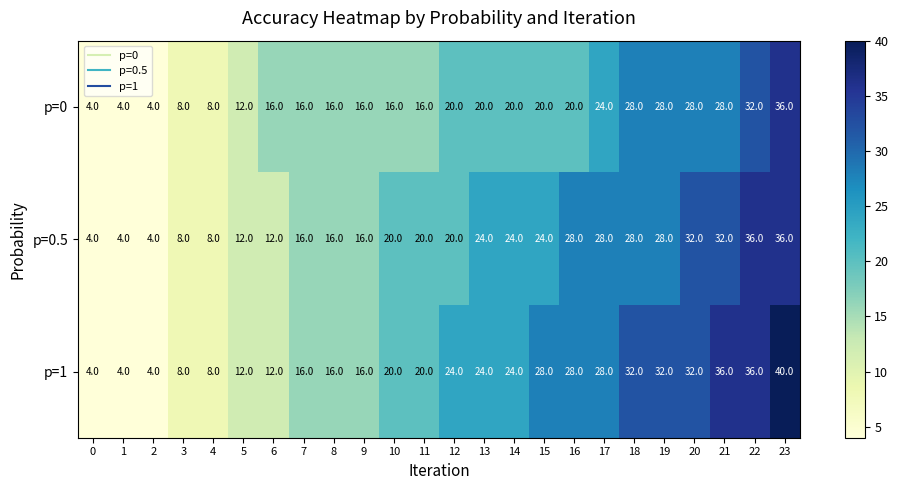

Which series has the widest spread of values?

p=1